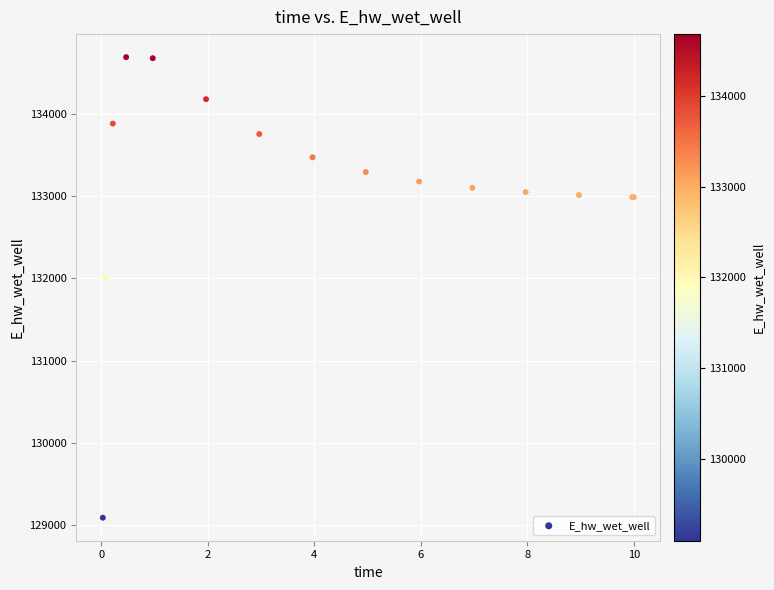

What Y value in the scatter plot is closest to 131889?

132011.0